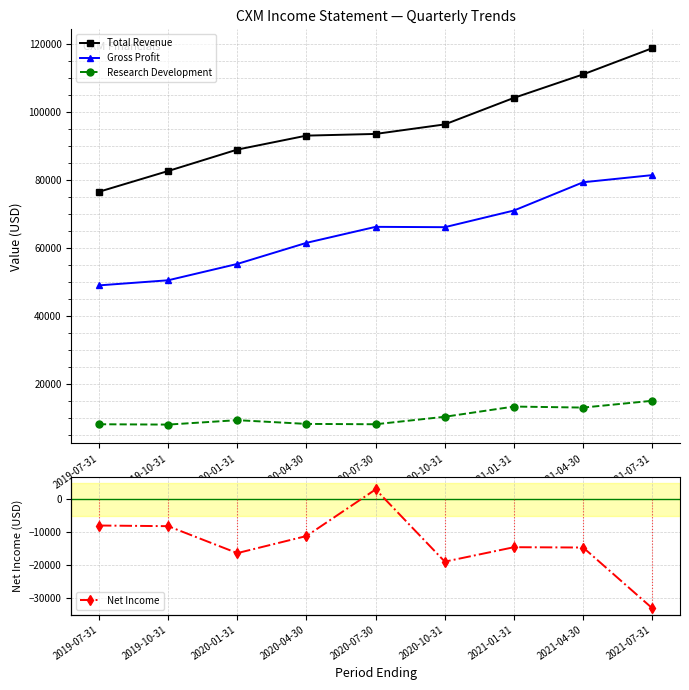

Which series has the largest range (max minus min)?

Total Revenue